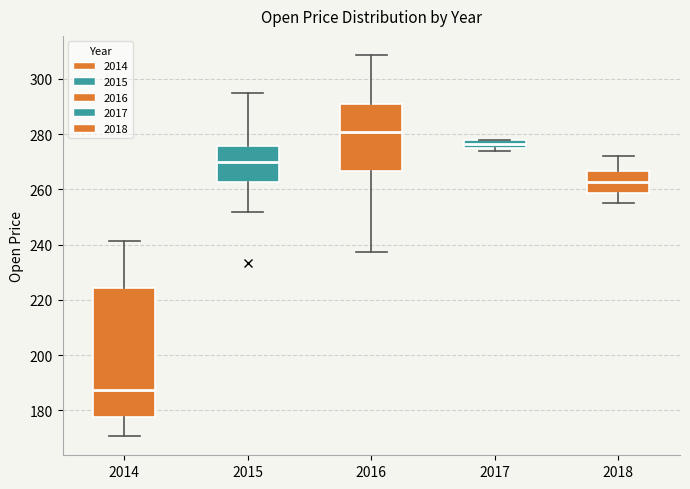

Which box has the highest median line?

2016